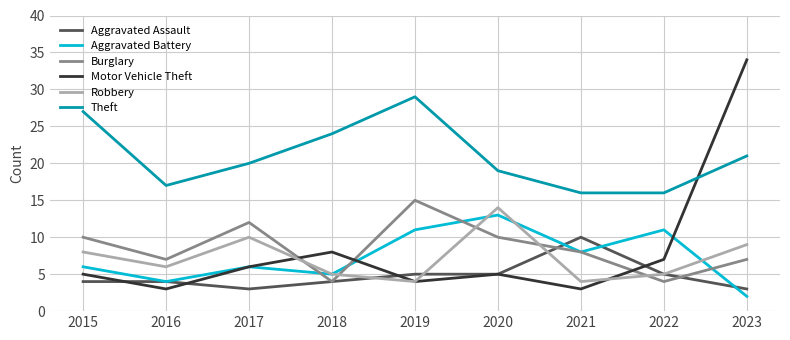

At which category is the sum across all series the highest?

2023